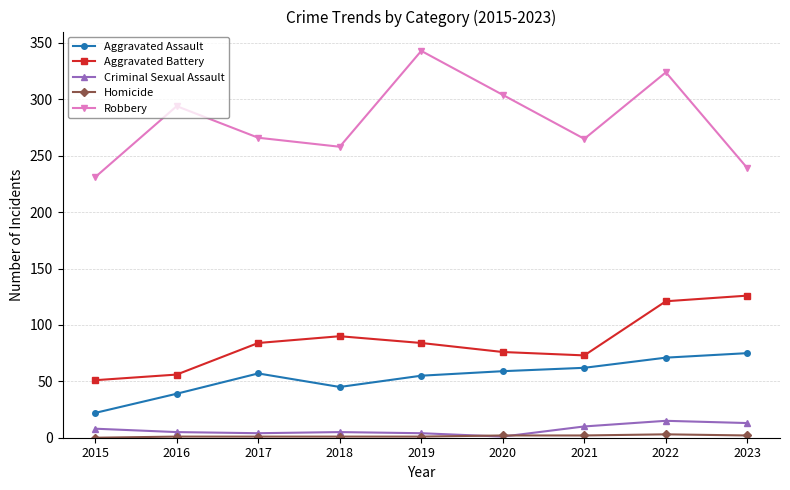

True or false: Criminal Sexual Assault and Aggravated Assault cross at least once.

False